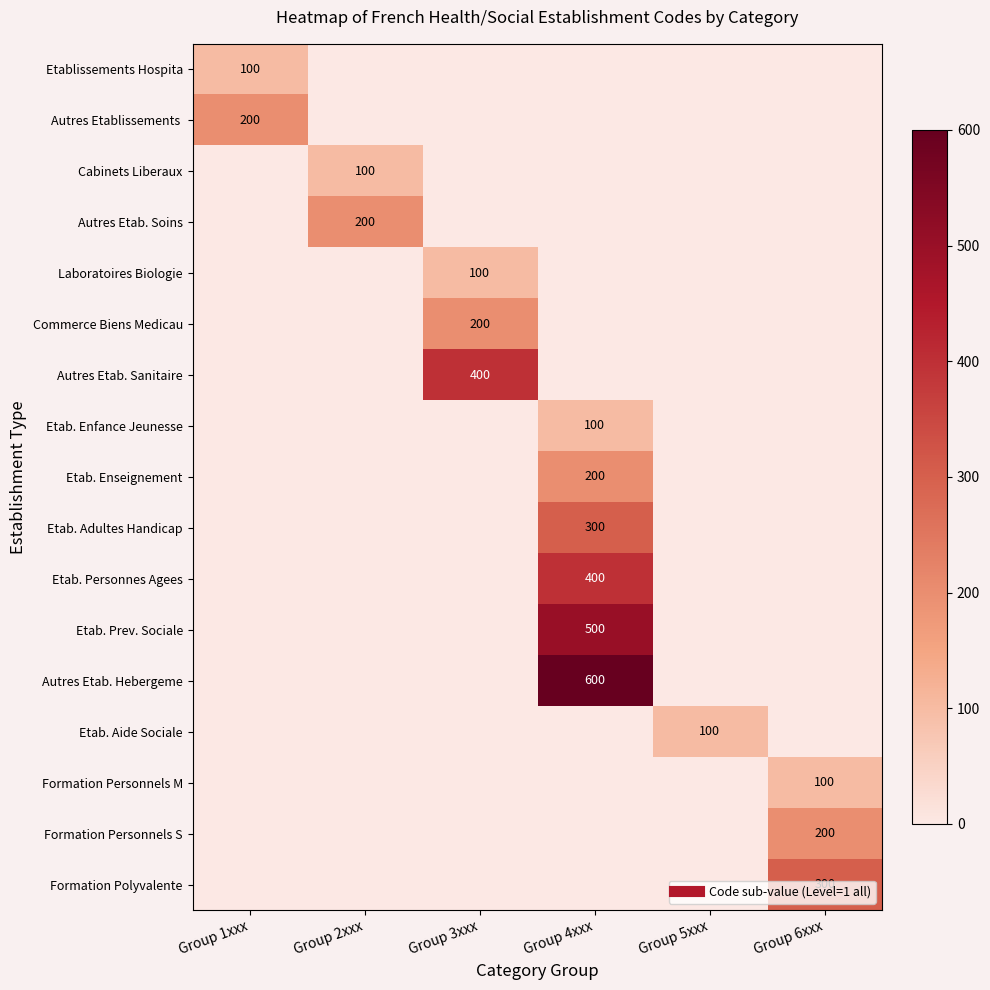

What is the difference between the maximum and minimum values in the Etab. Personnes Agees series?

400